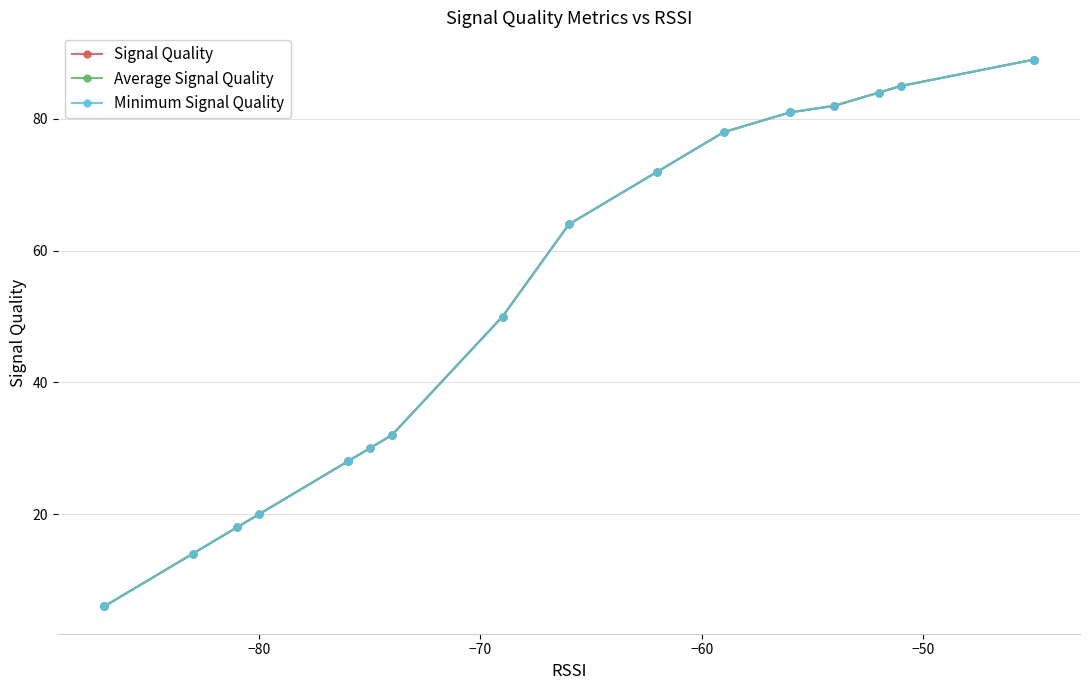

Rank the series by their maximum value, from lowest to highest.

Signal Quality, Average Signal Quality, Minimum Signal Quality